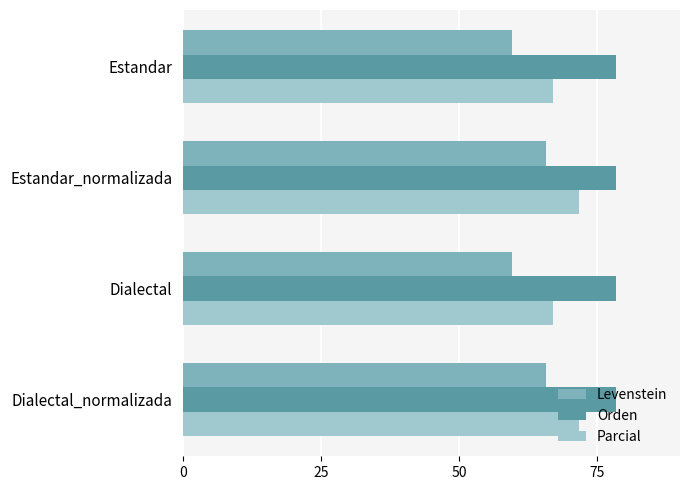

What is the approximate value of Levenstein at Estandar_normalizada?

65.8